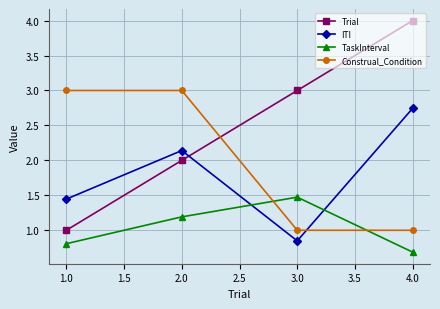

Which series has the widest spread of values?

Trial